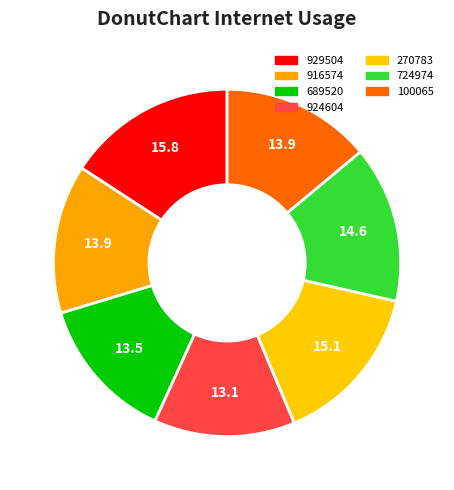

To the nearest percent, what is the average slice percentage?

14%